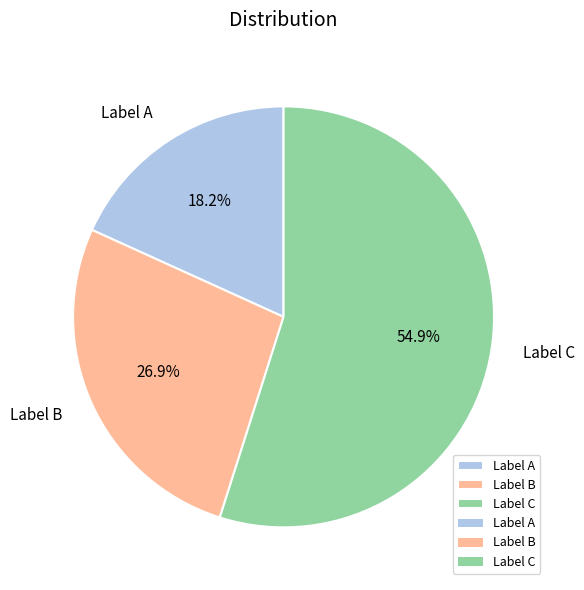

Count the number of slices in the pie.

3